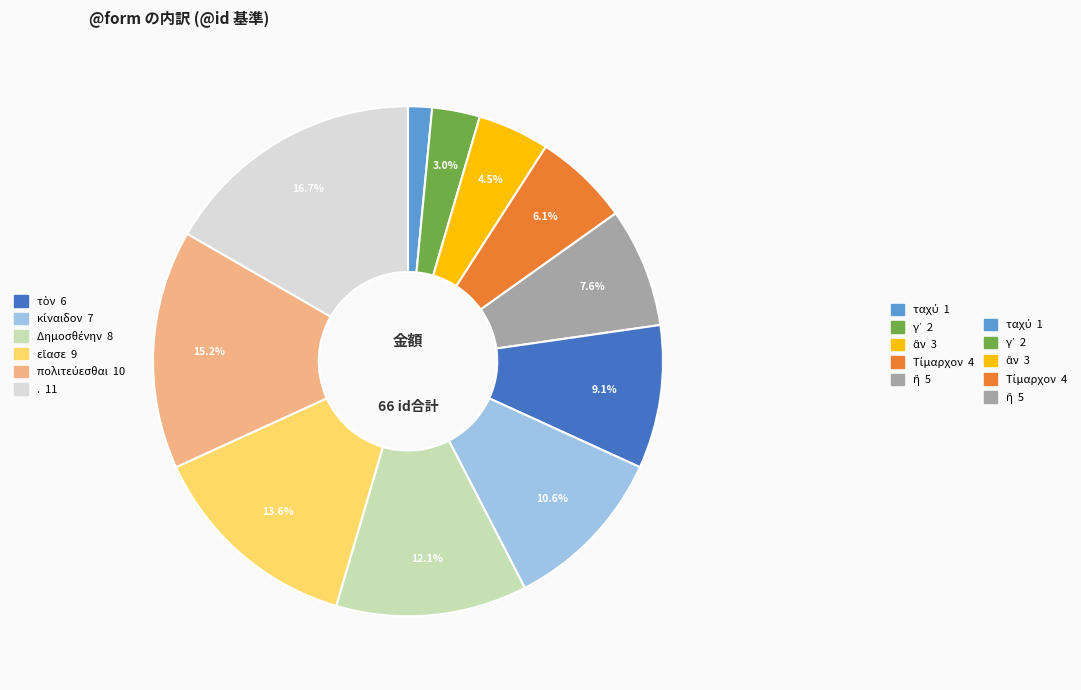

Is there any slice that represents more than half of the pie?

No